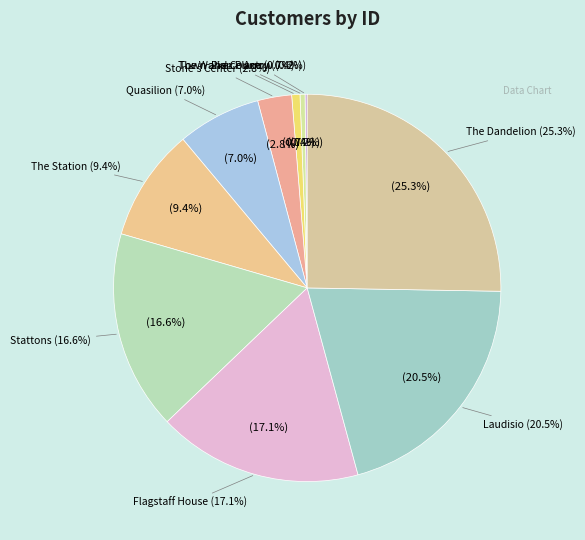

Is it true that The Walker Place is 11% of the pie?

False